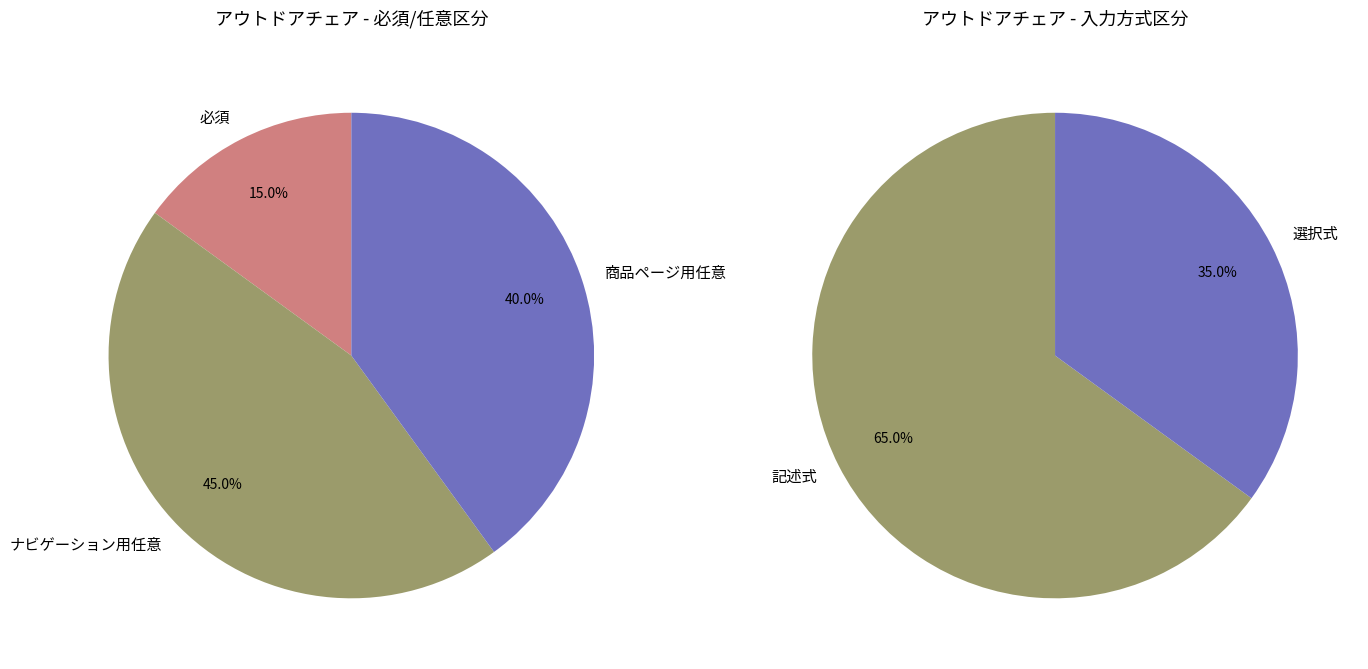

To the nearest percent, what is the difference between the ナビゲーション用任意 and 商品ページ用任意 slice percentages?

5%